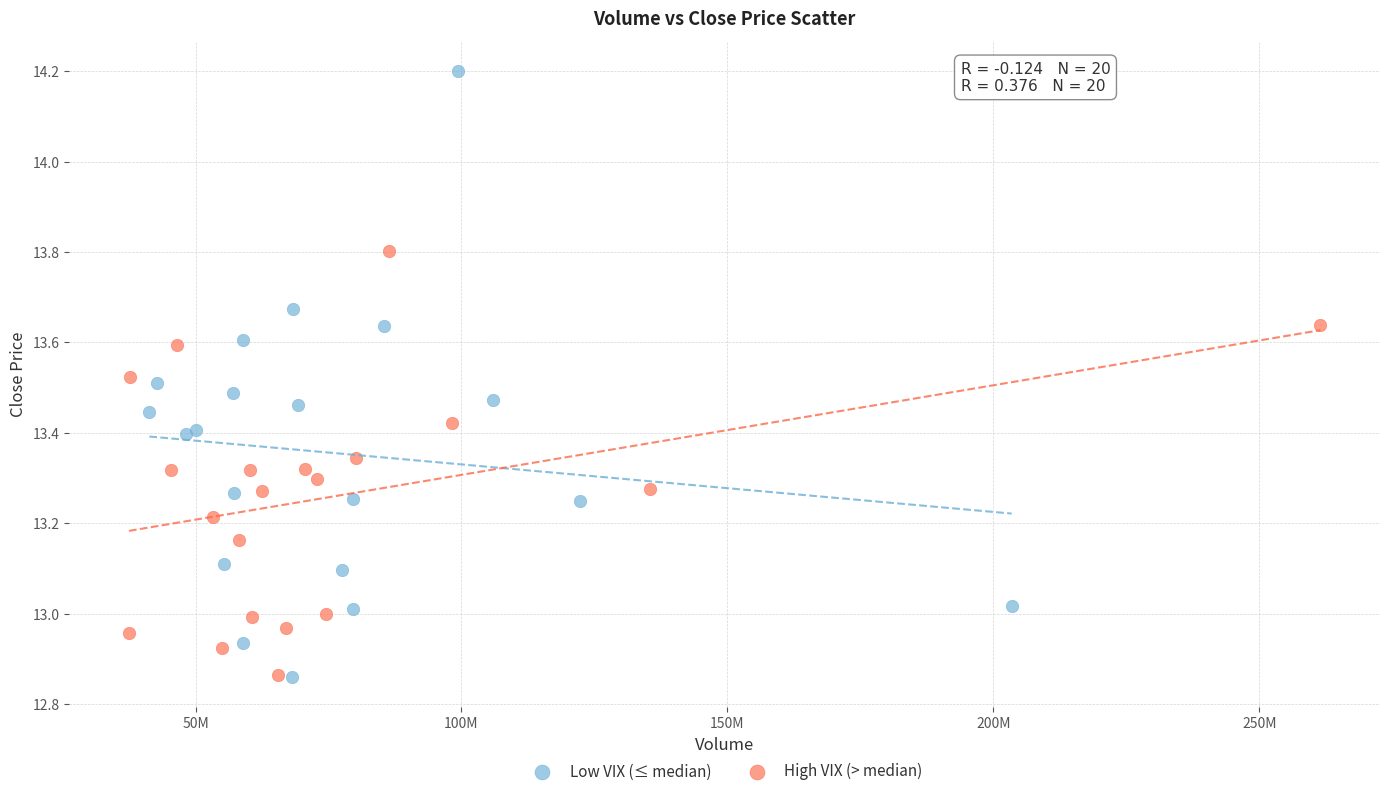

Which series has the largest Y range (max minus min)?

Low VIX (≤ median)